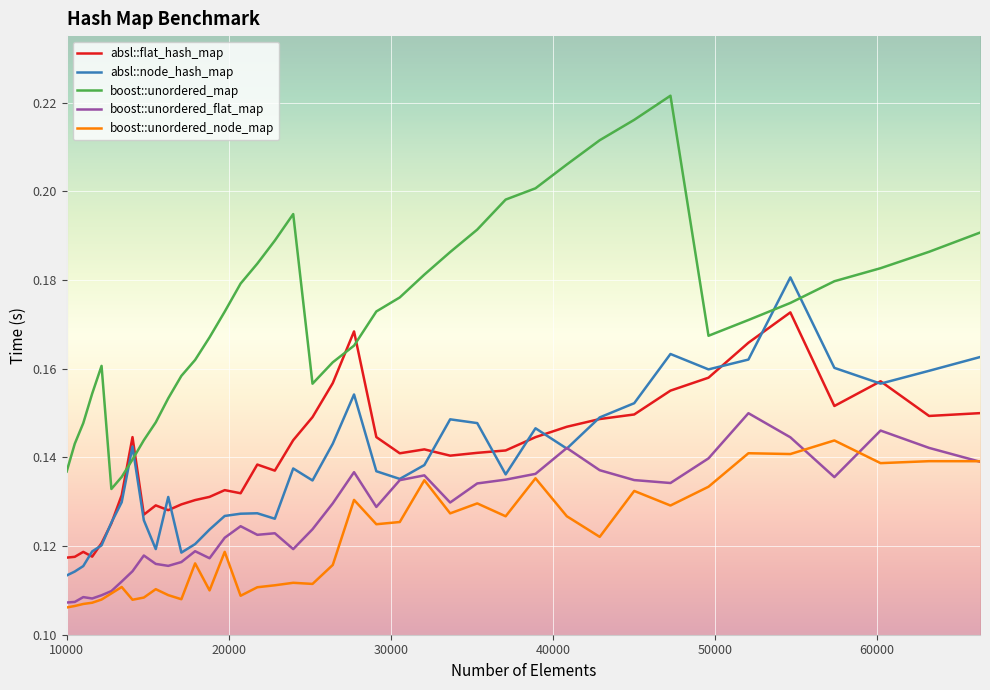

Which series has the widest spread of values?

boost::unordered_map